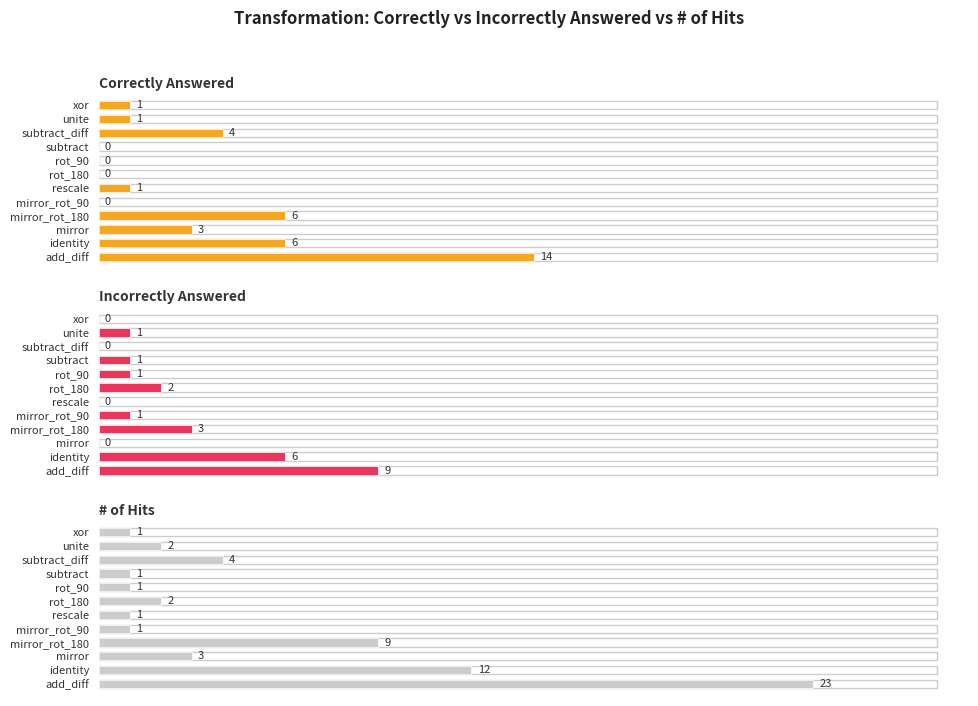

What is the difference between the highest and lowest values at rot_180?

2